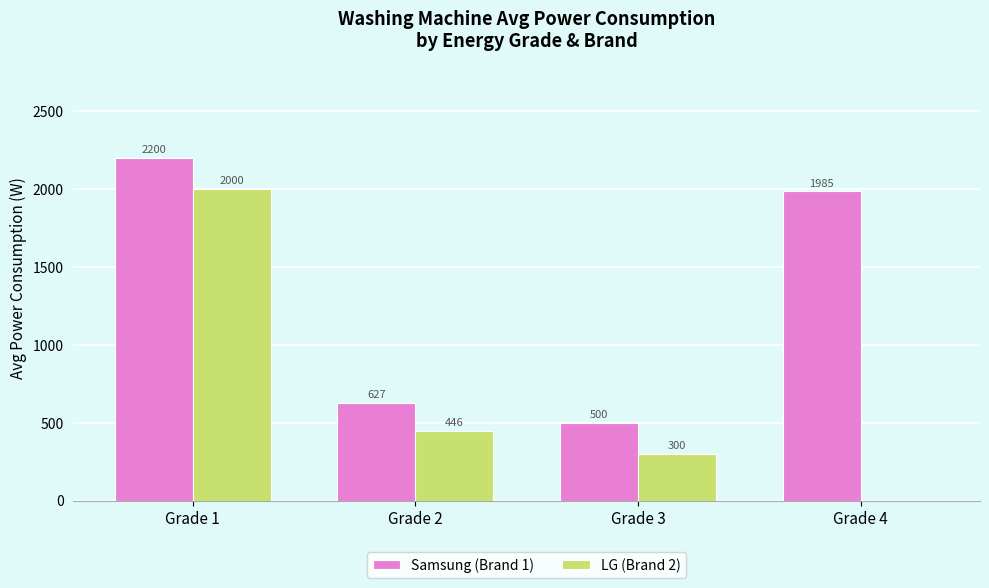

What is the greatest value displayed?

2200.0